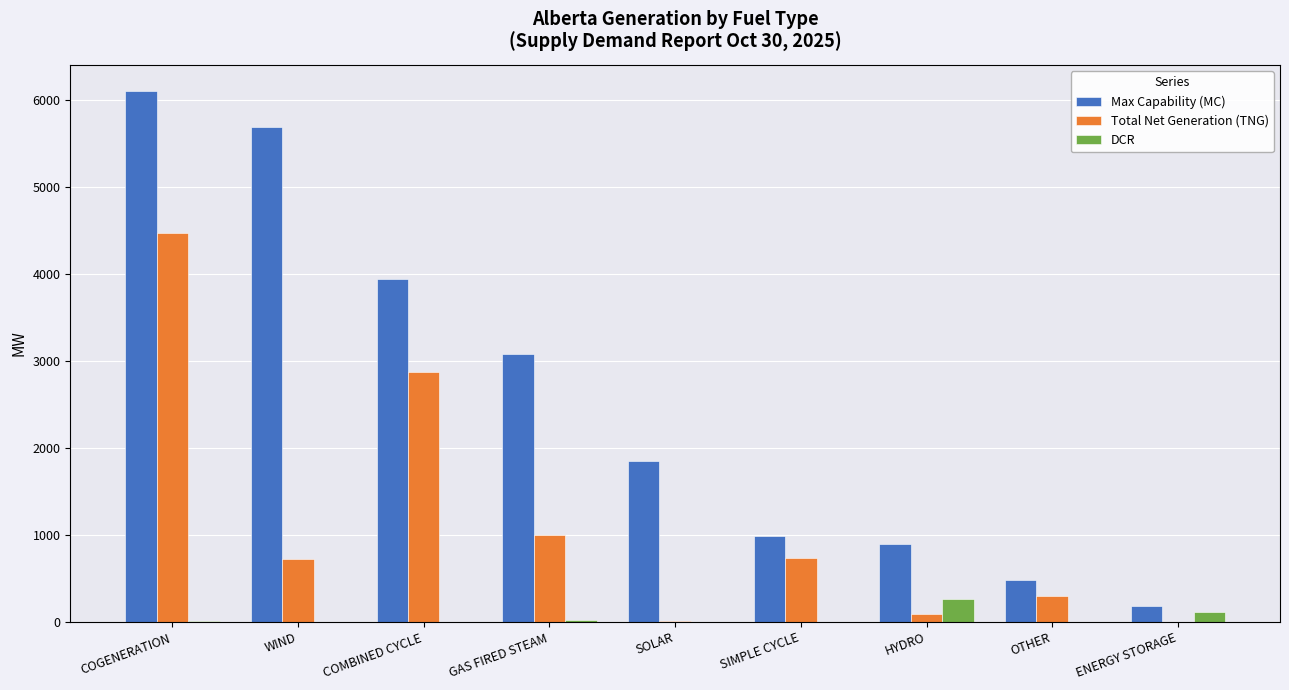

Between WIND and SOLAR, which series saw the biggest shift?

Max Capability (MC)